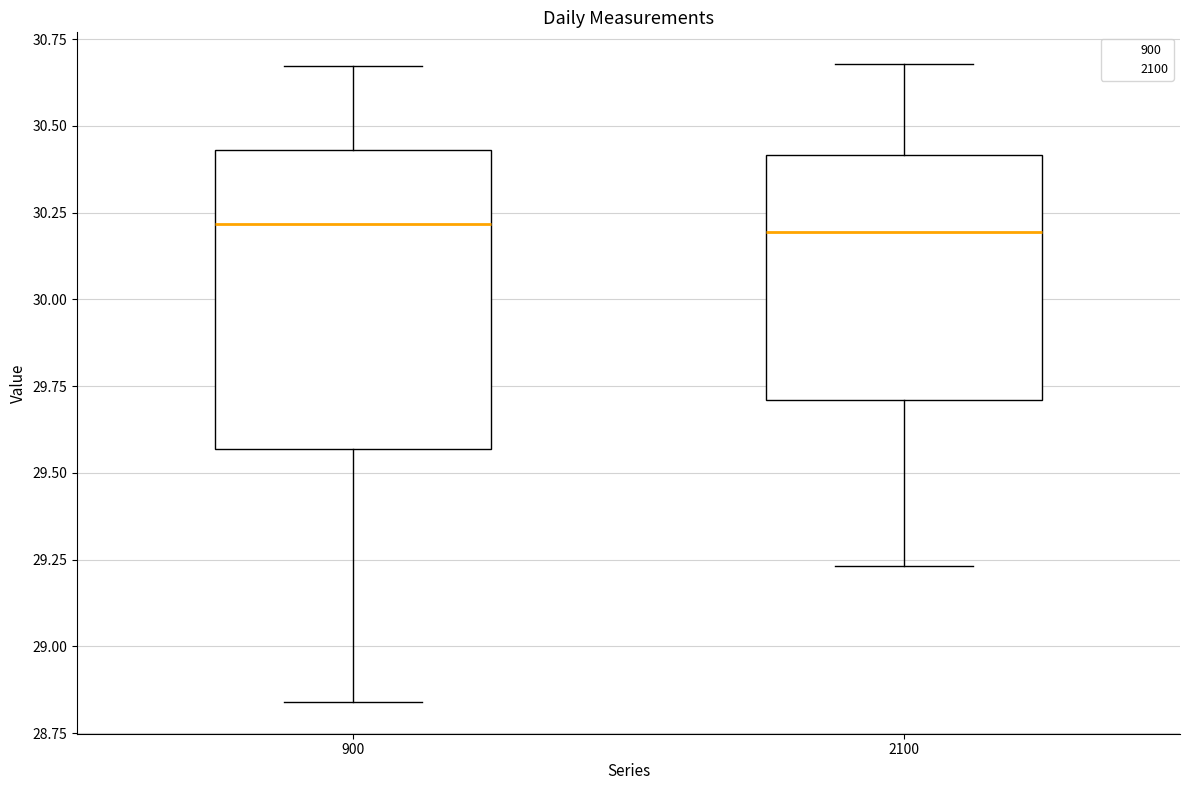

Comparing the boxes themselves (not the whiskers), which one is the tallest?

900